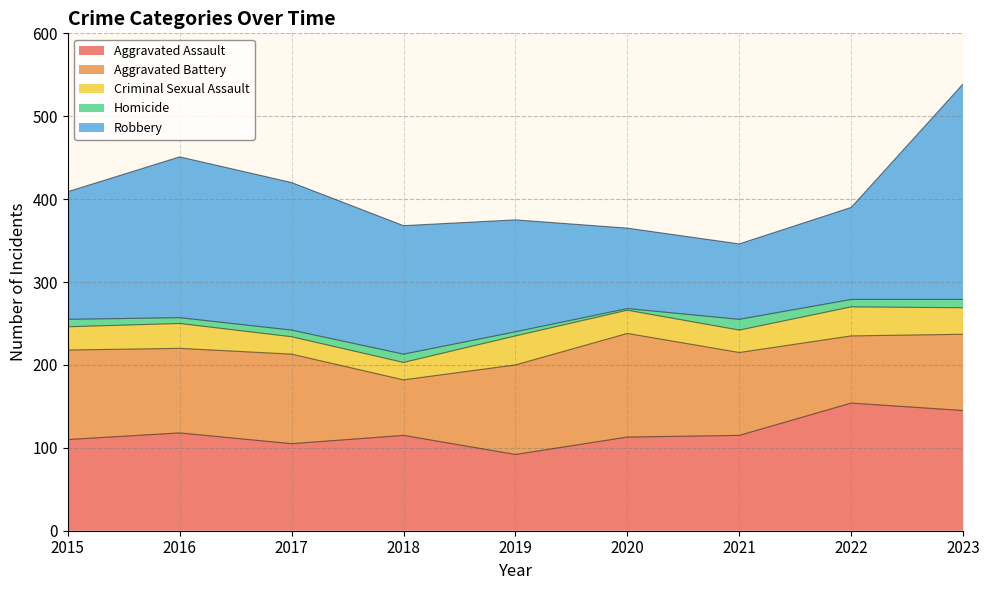

How many lines are shown in the chart?

5